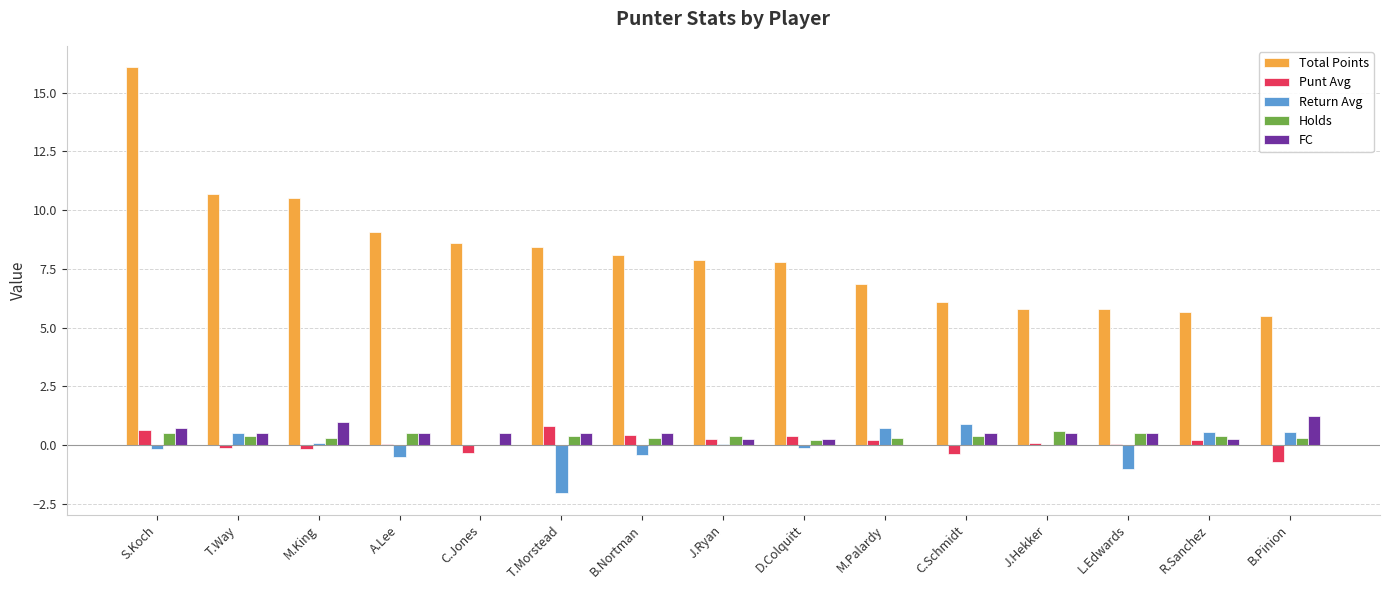

Which series has the largest total across all categories?

Total Points